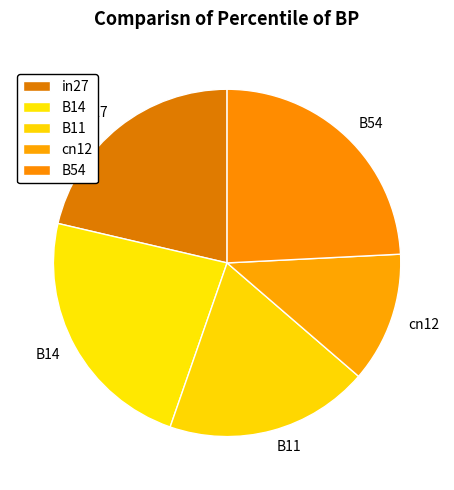

Combined, do B54 and B14 account for over 50%?

No